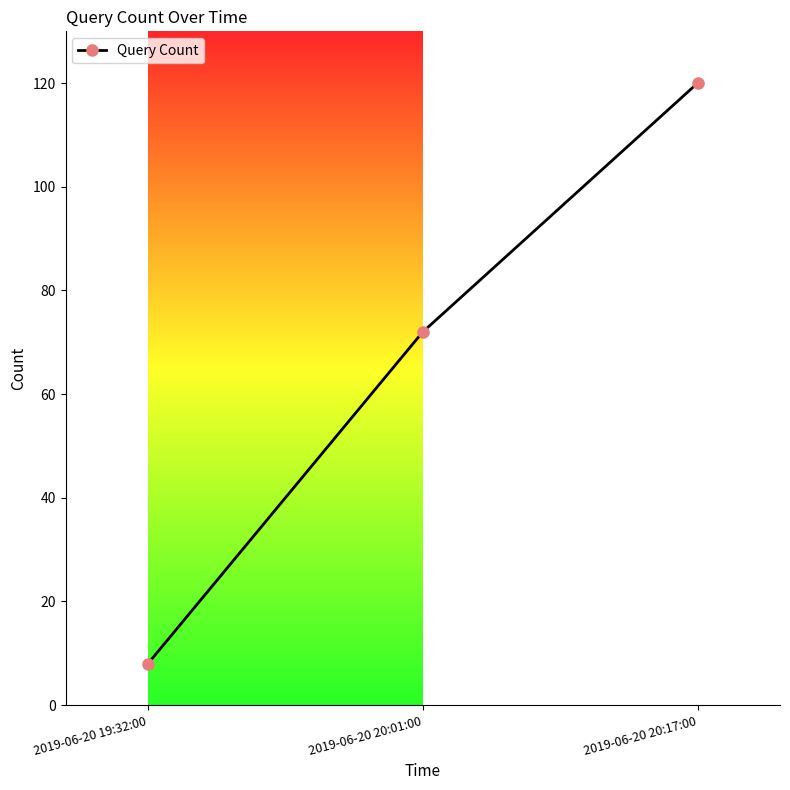

List the labels in order of value, smallest first.

2019-06-20 19:32:00, 2019-06-20 20:01:00, 2019-06-20 20:17:00